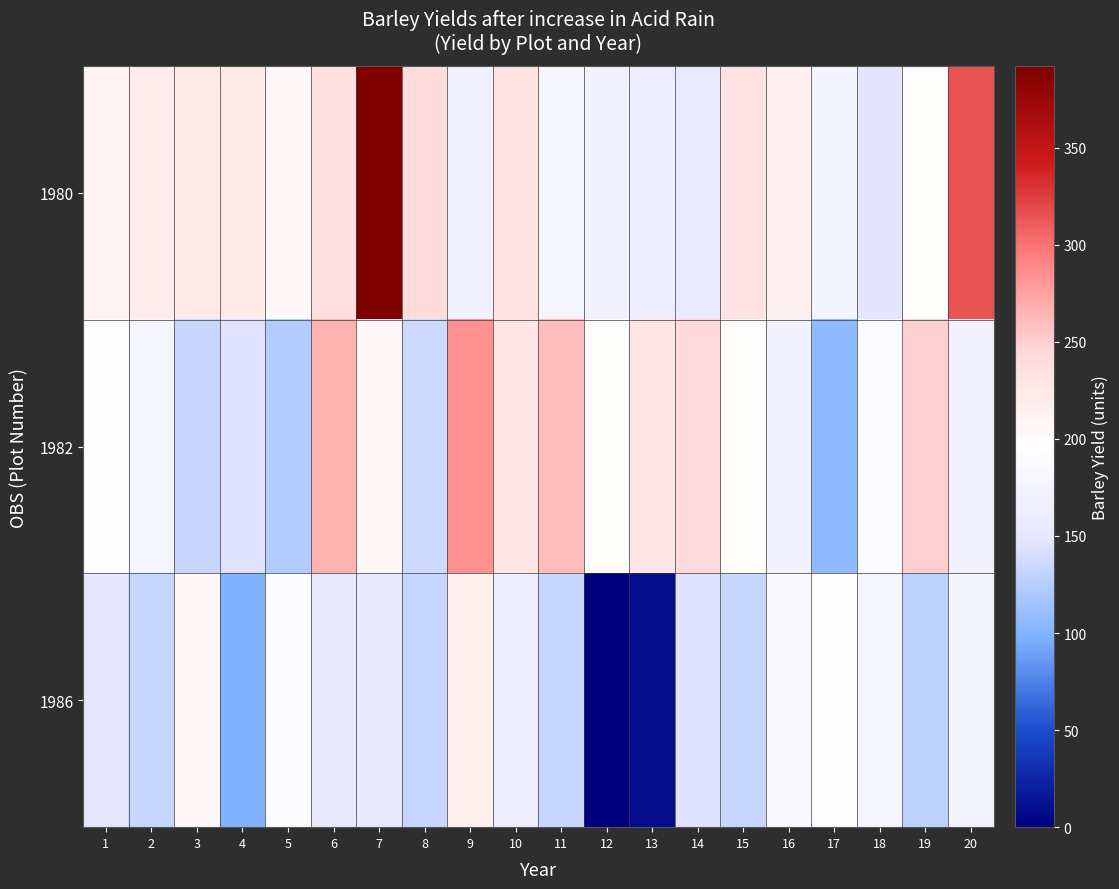

What is the difference between the highest and lowest values at 8?

107